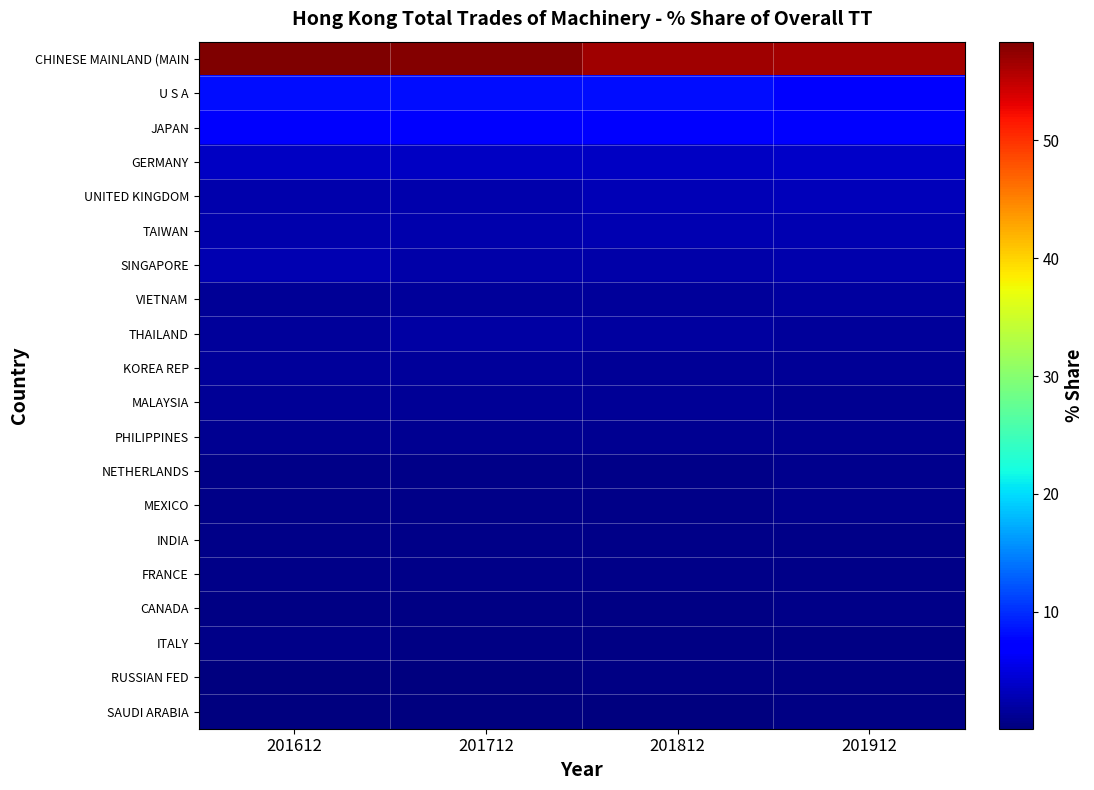

Reading right to left, transcribe all the data shown in this chart.

CHINESE MAINLAND (MAIN: 201912=56.5	201812=56.7	201712=58.1	201612=58.4
U S A: 201912=7.4	201812=8.0	201712=8.1	201612=8.0
JAPAN: 201912=6.7	201812=6.8	201712=6.8	201612=6.5
GERMANY: 201912=3.8	201812=3.7	201712=3.5	201612=3.7
UNITED KINGDOM: 201912=3.2	201812=2.9	201712=2.4	201612=2.6
TAIWAN: 201912=2.6	201812=2.6	201712=2.6	201612=2.5
SINGAPORE: 201912=2.5	201812=2.3	201712=2.3	201612=2.6
VIETNAM: 201912=1.7	201812=1.5	201712=1.5	201612=1.2
THAILAND: 201912=1.5	201812=1.8	201712=1.9	201612=1.6
KOREA REP: 201912=1.4	201812=1.3	201712=1.5	201612=1.6
MALAYSIA: 201912=1.2	201812=1.4	201712=1.3	201612=1.3
PHILIPPINES: 201912=1.0	201812=1.0	201712=1.0	201612=1.0
NETHERLANDS: 201912=1.0	201812=0.7	201712=0.7	201612=0.6
MEXICO: 201912=0.8	201812=0.7	201712=0.6	201612=0.7
INDIA: 201912=0.7	201812=0.7	201712=0.6	201612=0.6
FRANCE: 201912=0.7	201812=0.7	201712=0.7	201612=0.6
CANADA: 201912=0.5	201812=0.4	201712=0.3	201612=0.3
ITALY: 201912=0.5	201812=0.5	201712=0.5	201612=0.5
RUSSIAN FED: 201912=0.4	201812=0.4	201712=0.2	201612=0.1
SAUDI ARABIA: 201912=0.4	201812=0.1	201712=0.1	201612=0.2